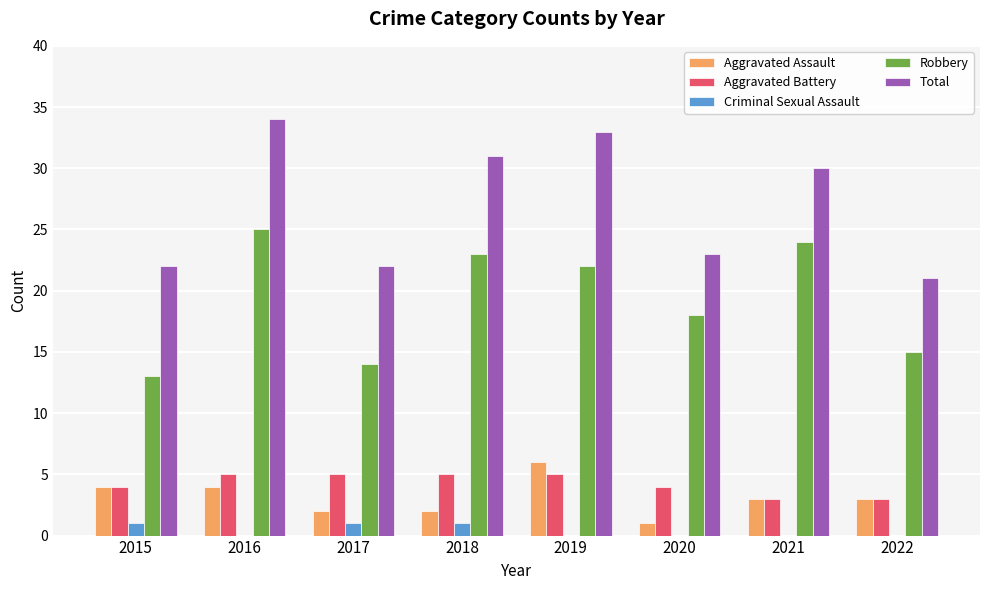

Reading left to right, extract all data points from this chart.

Aggravated Assault: 2015=4	2016=4	2017=2	2018=2	2019=6	2020=1	2021=3	2022=3
Aggravated Battery: 2015=4	2016=5	2017=5	2018=5	2019=5	2020=4	2021=3	2022=3
Criminal Sexual Assault: 2015=1	2016=0	2017=1	2018=1	2019=0	2020=0	2021=0	2022=0
Robbery: 2015=13	2016=25	2017=14	2018=23	2019=22	2020=18	2021=24	2022=15
Total: 2015=22	2016=34	2017=22	2018=31	2019=33	2020=23	2021=30	2022=21